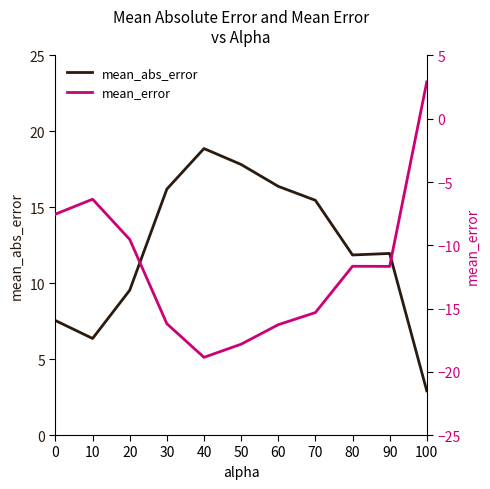

Rank the series by their maximum value, from lowest to highest.

mean_error, mean_abs_error